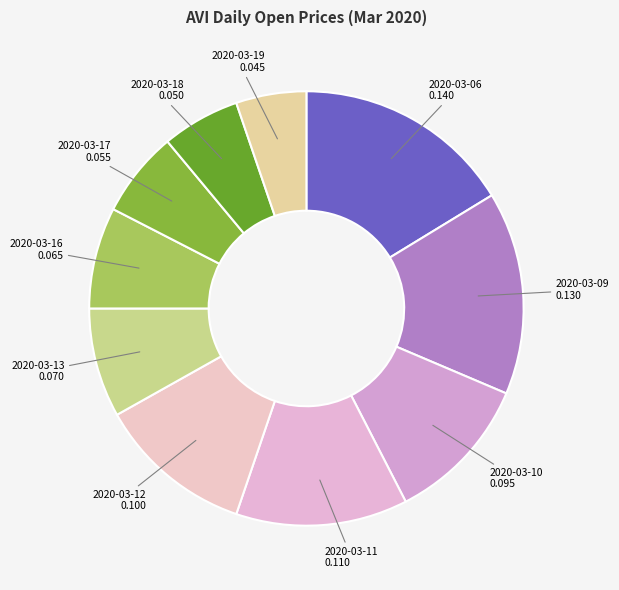

Count the number of slices in the pie.

10